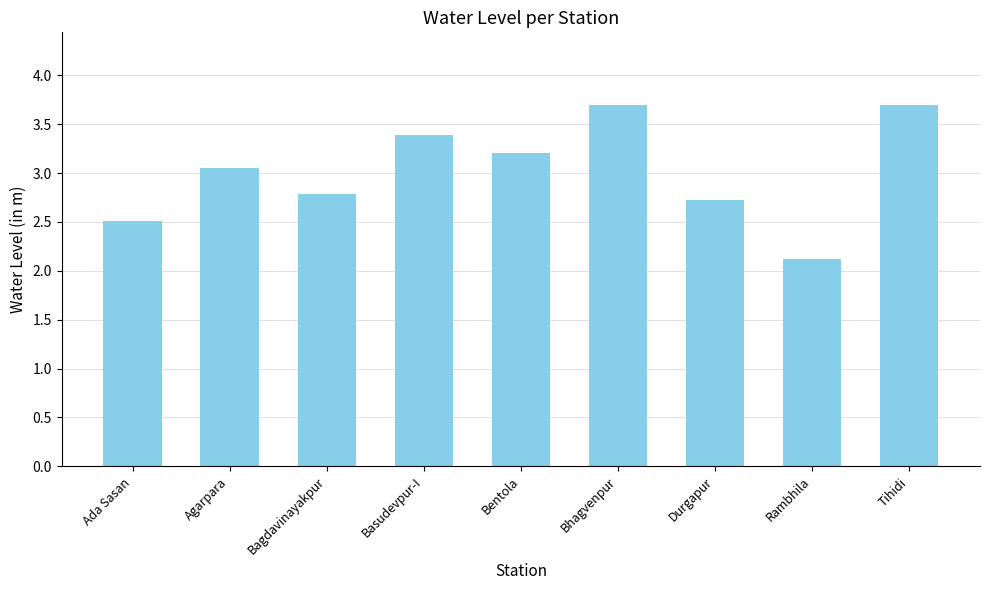

At which category does the chart reach its minimum across all series?

Rambhila